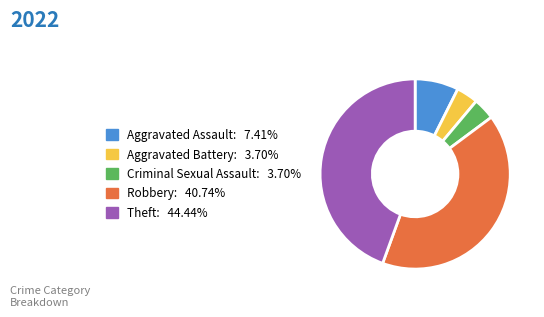

Is Aggravated Assault the majority of the pie?

No